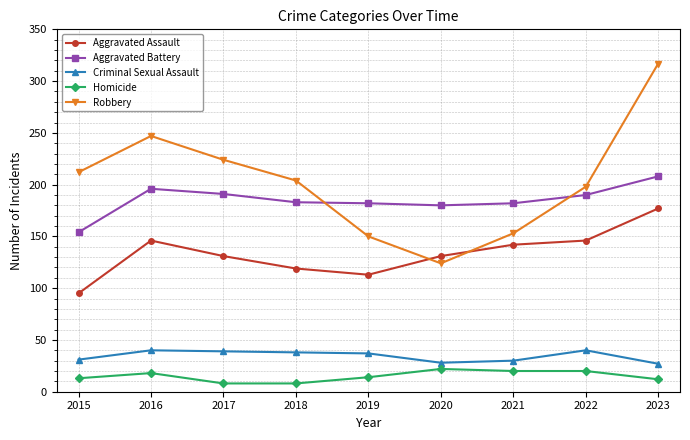

What is the lowest value of the Aggravated Assault series?

95